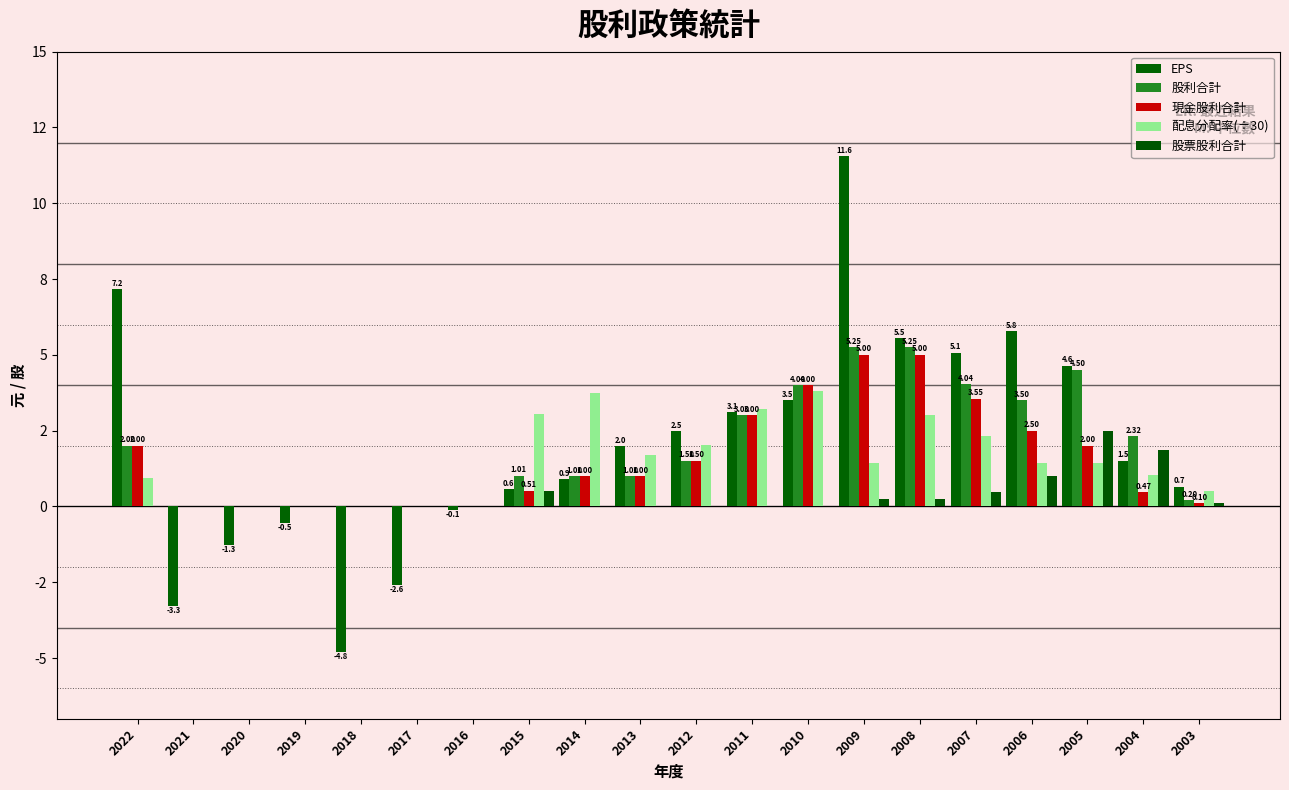

Which category has the lowest value in the EPS series?

2018